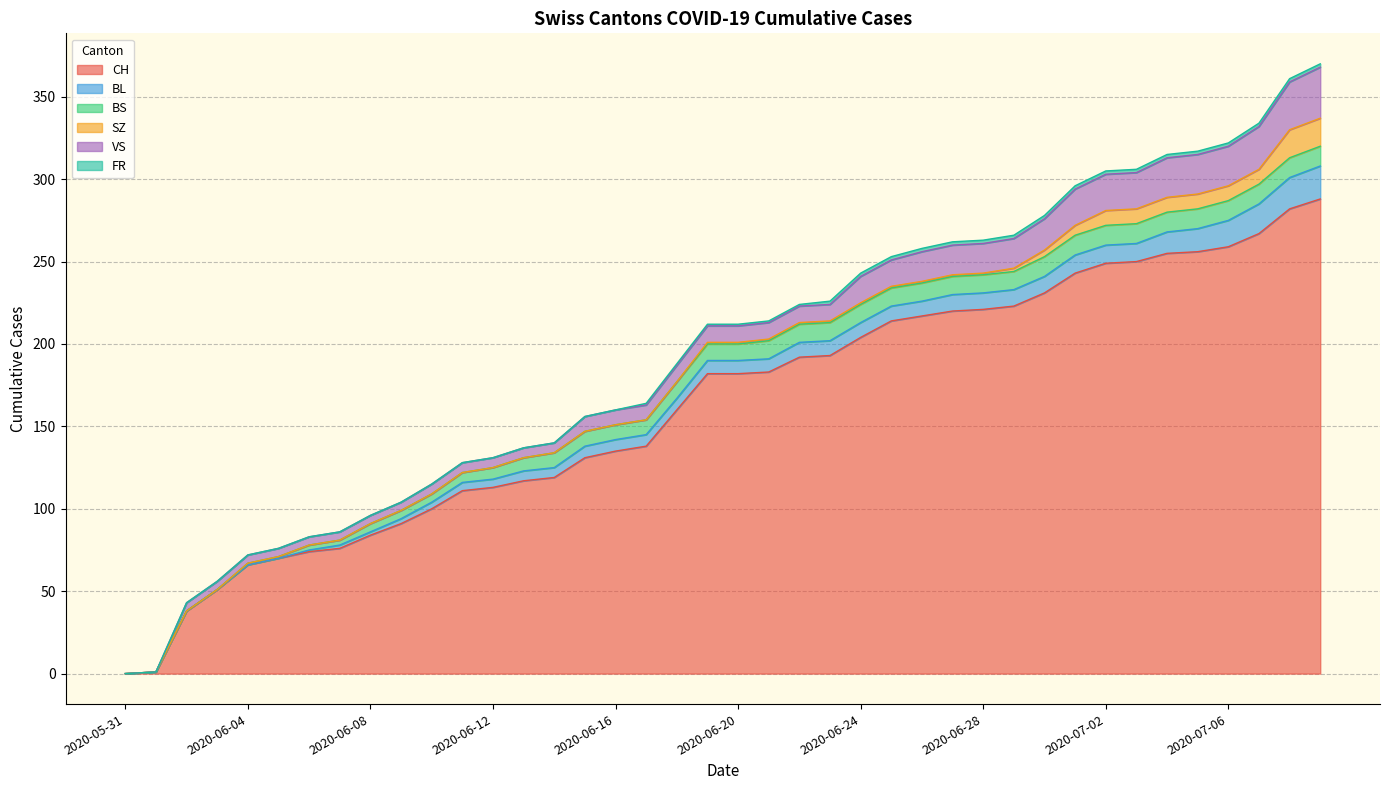

Is it true that BL equals 3 at 2020-06-13?

False